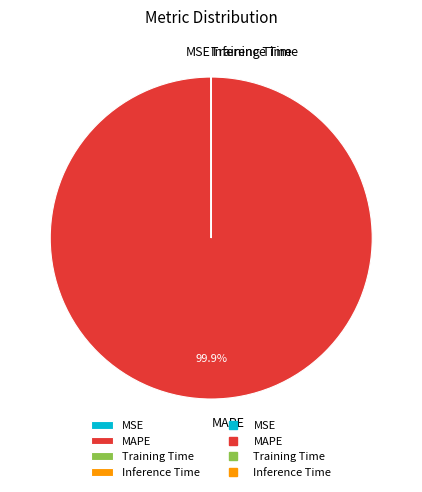

Is there any slice that represents more than half of the pie?

Yes